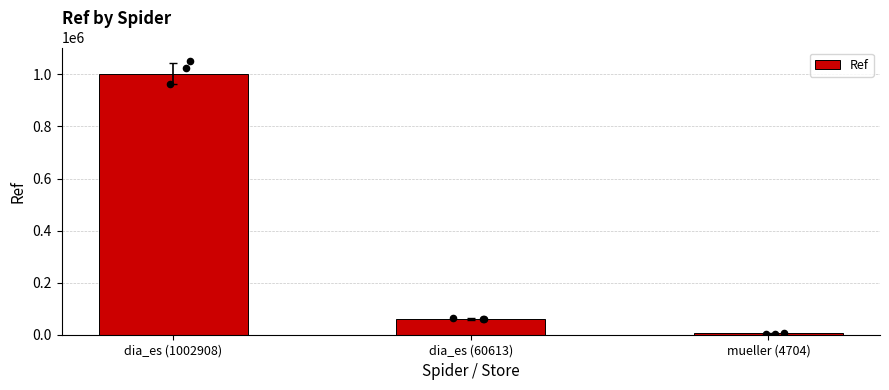

Approximately how many times larger is the value at mueller (4704) compared to dia_es (60613)?

0.1